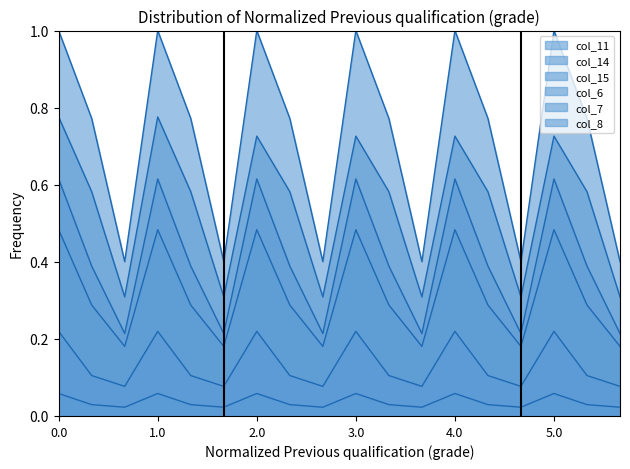

What is the value of the col_7 point at the 10th from the left?

0.2